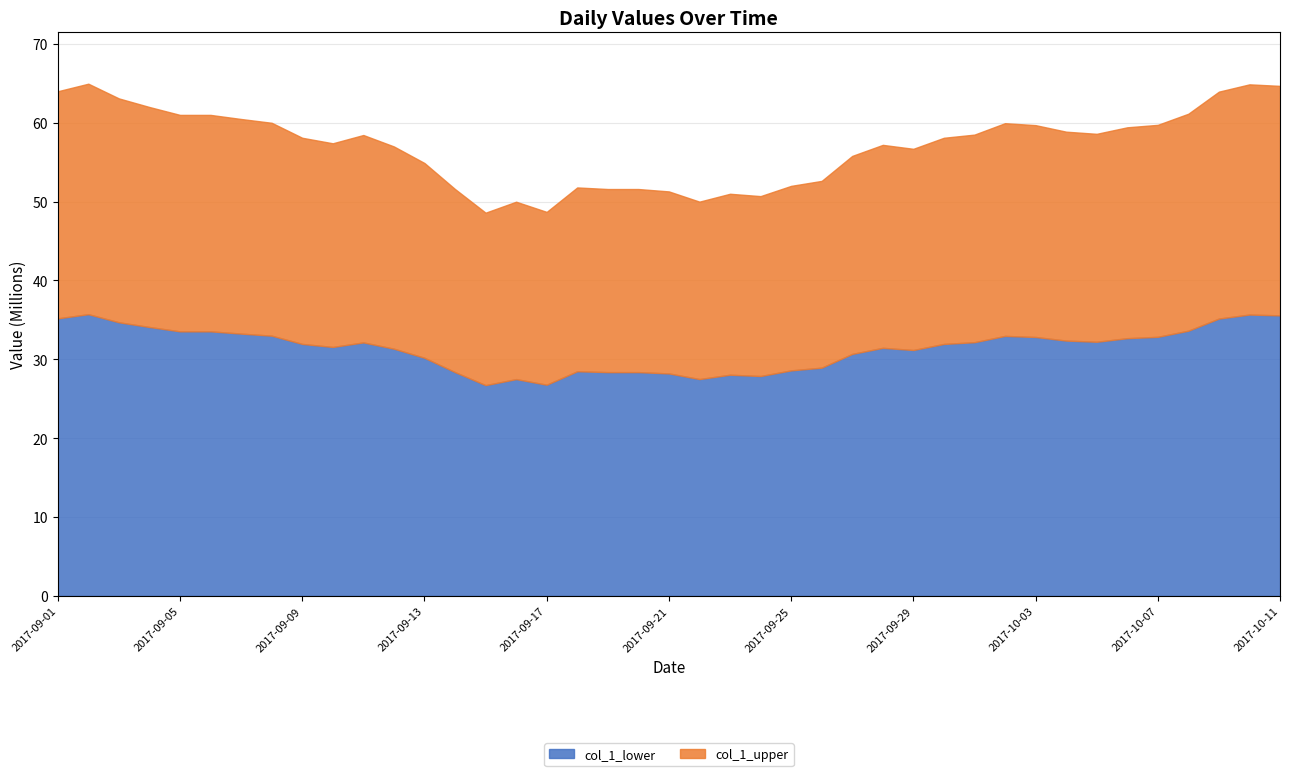

What is the total value across all series at 2017-09-25?

52.0